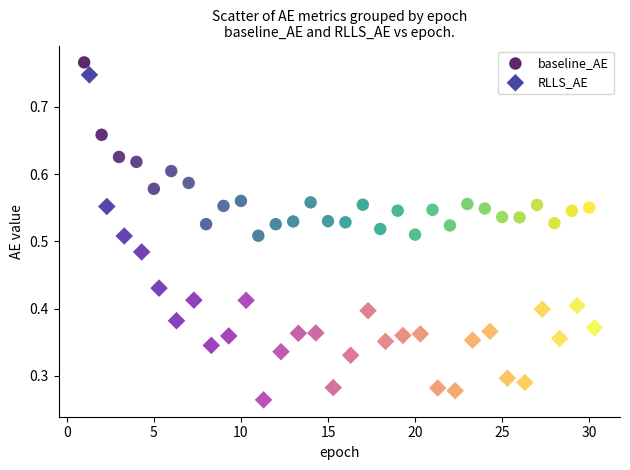

Which series has the largest Y range (max minus min)?

RLLS_AE